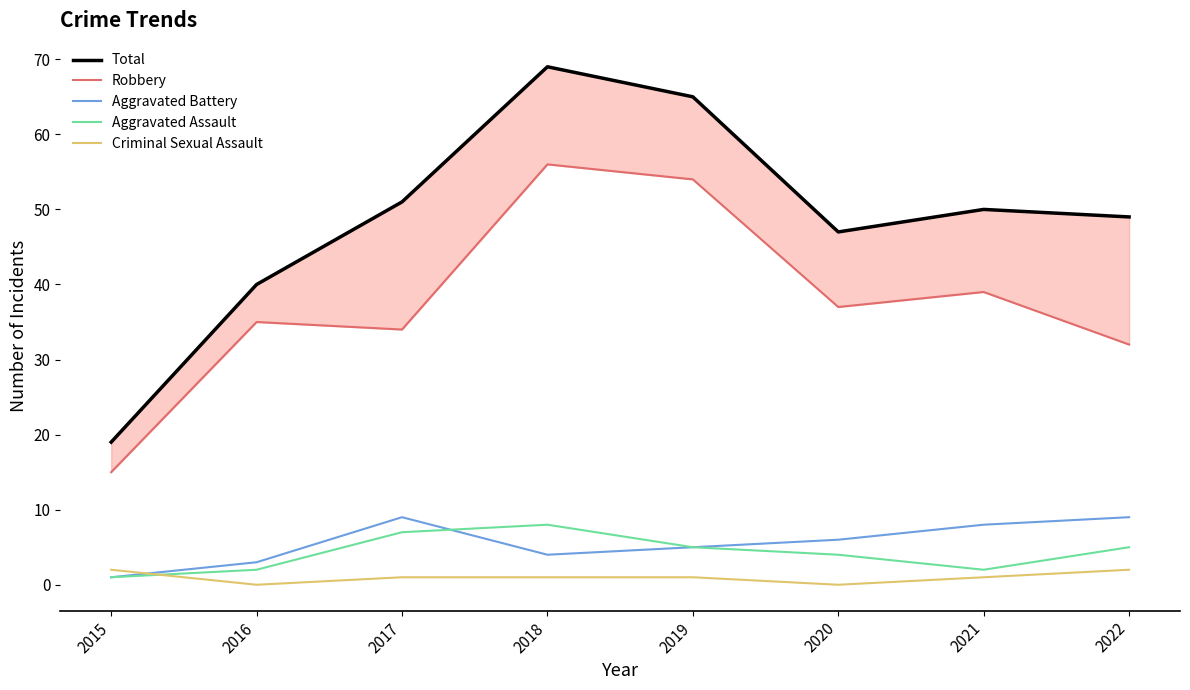

What is the maximum value for Total?

69